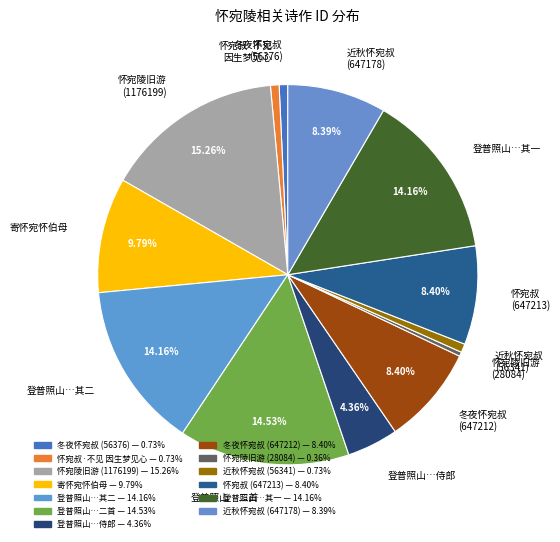

Is there a majority slice in this chart?

No